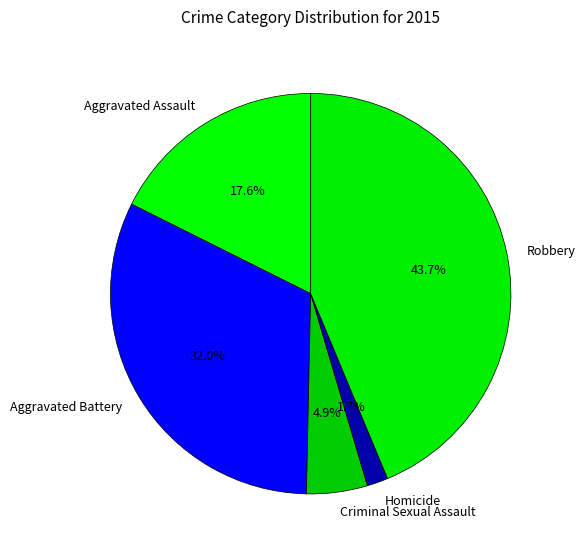

Is Criminal Sexual Assault the majority of the pie?

No